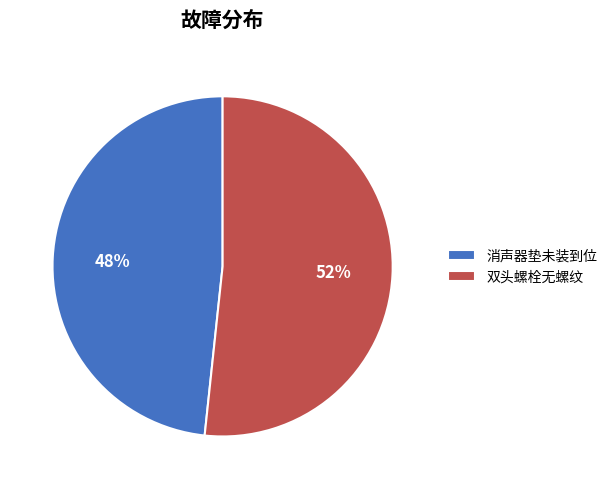

Is it true that 消声器垫未装到位 is 40% of the pie?

False